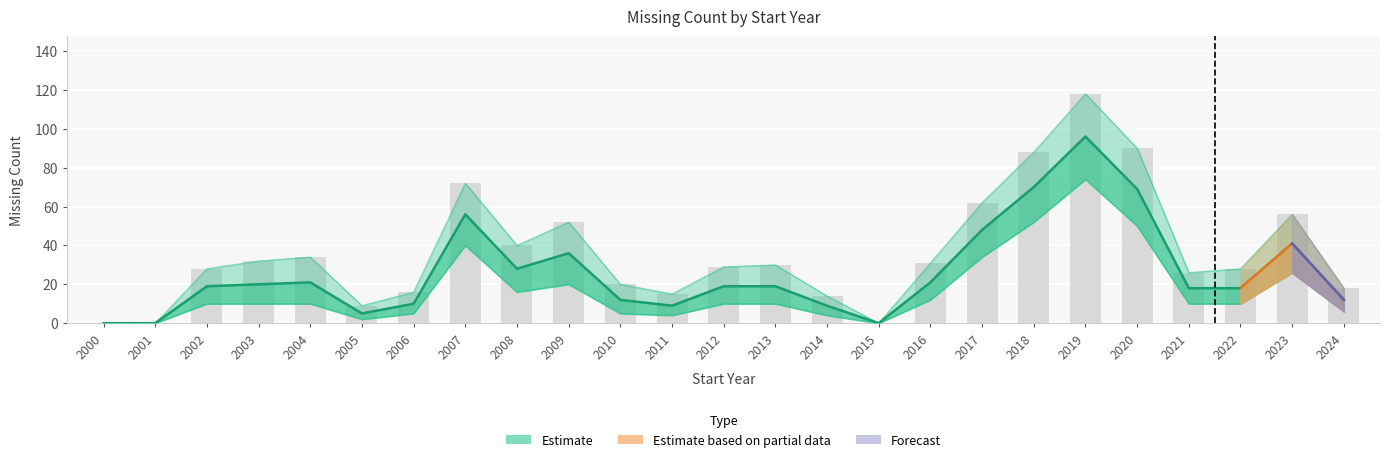

True or false: upper_band has a value of 9 at 2005.

True